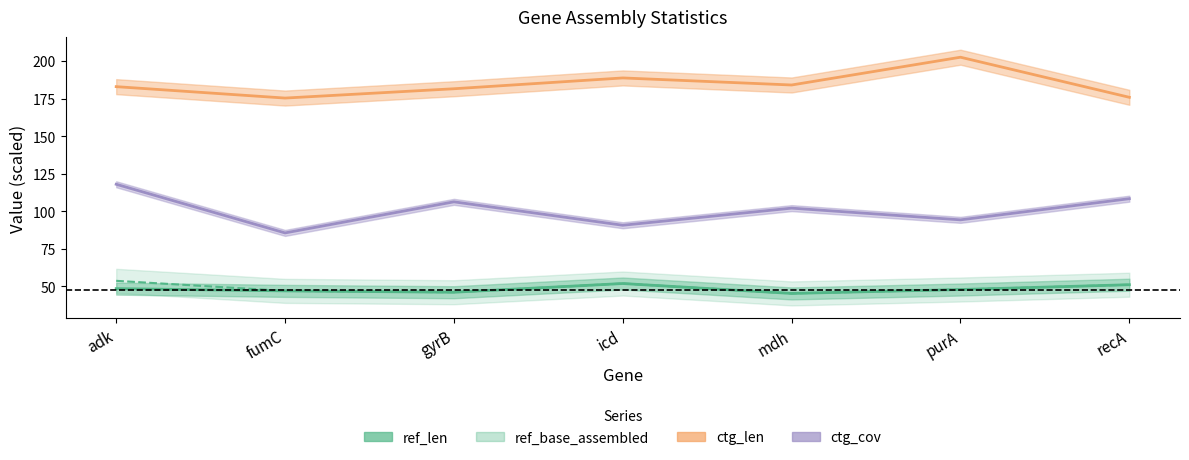

Is this an area chart (filled region under the line)?

No